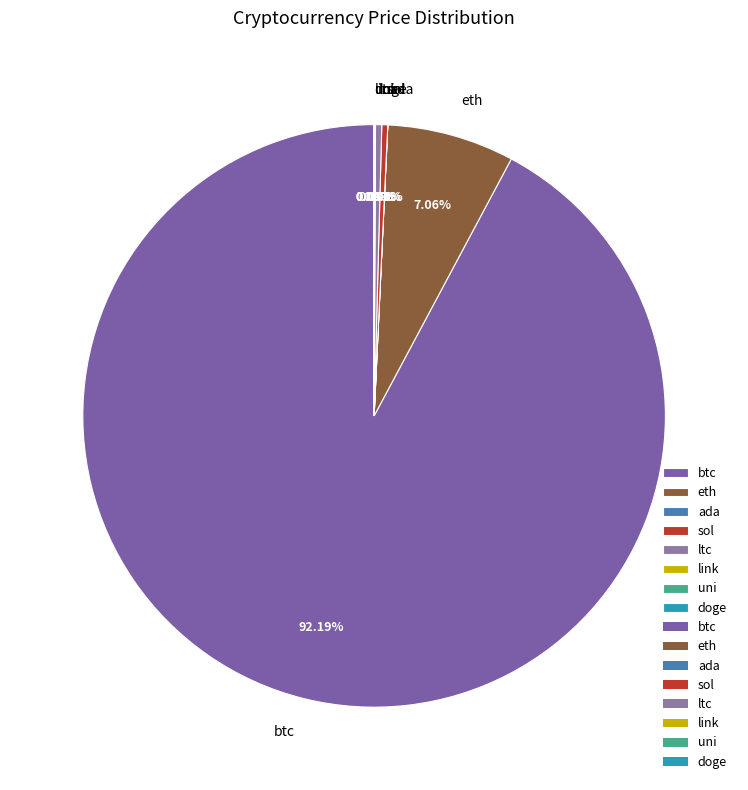

Is it true that ltc is 0% of the pie?

True